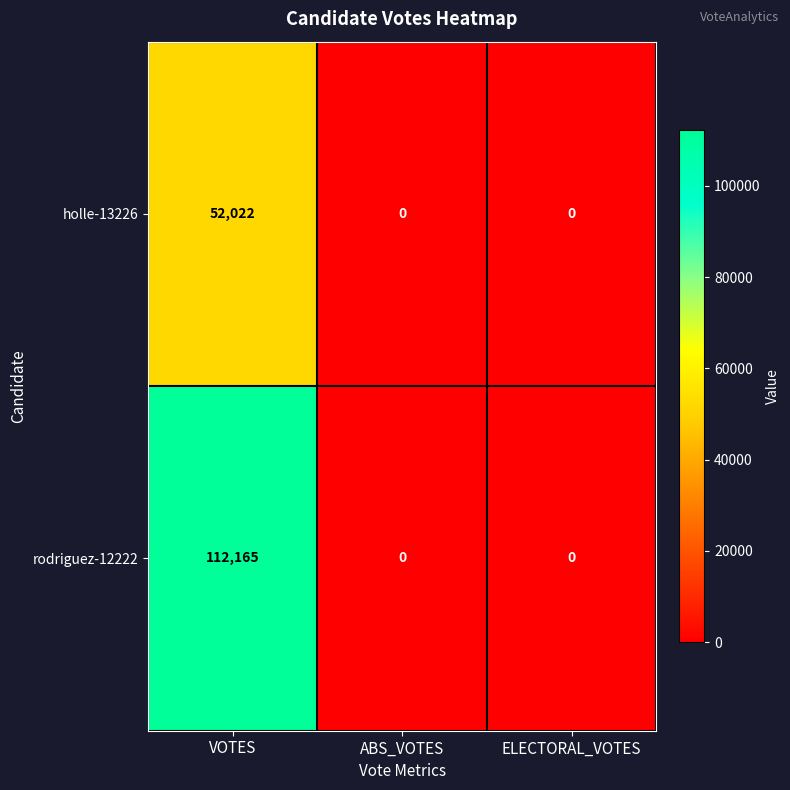

Count the rodriguez-12222 values in the range 0 to 112165.

3